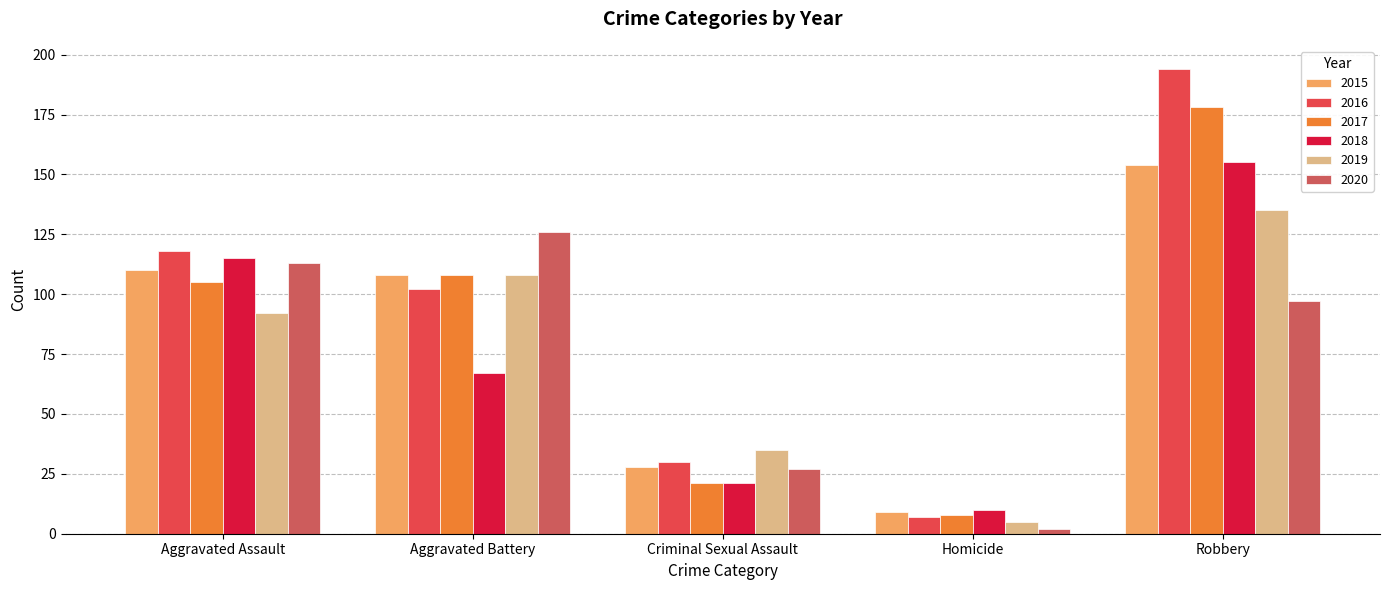

What is the total value across all series at Robbery?

913